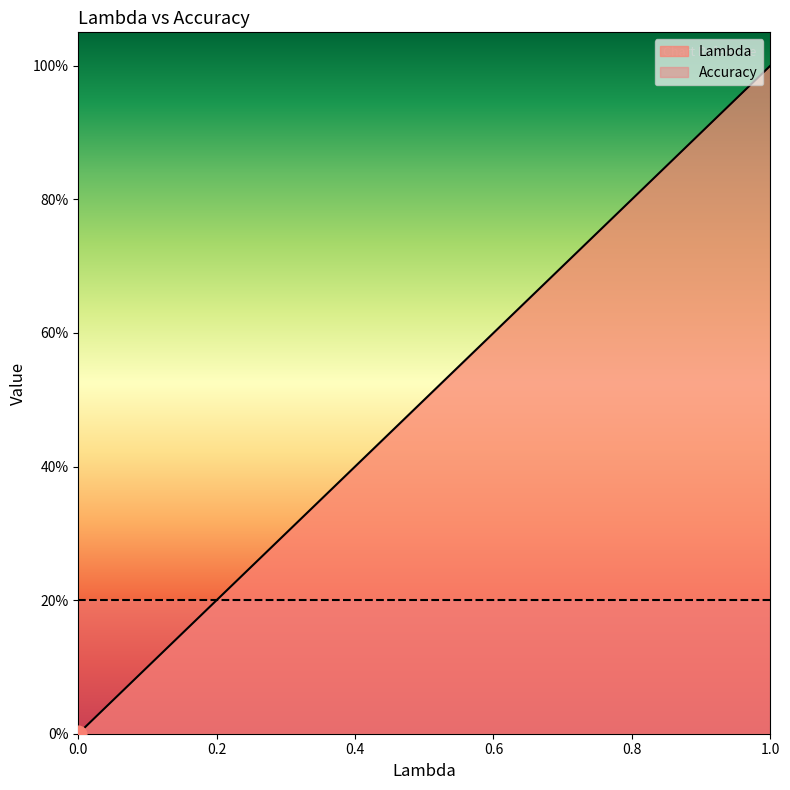

What are all the series names shown in the legend?

Lambda, Accuracy